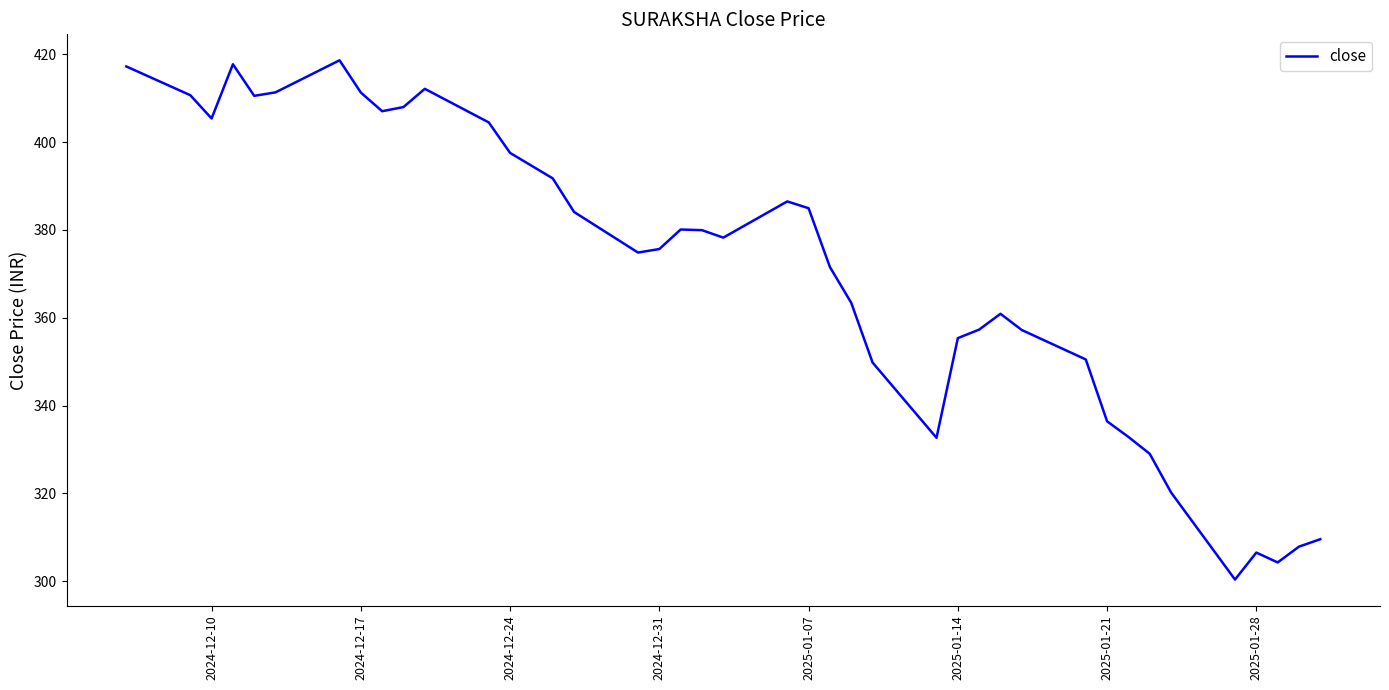

What is the maximum value shown in the chart?

418.6